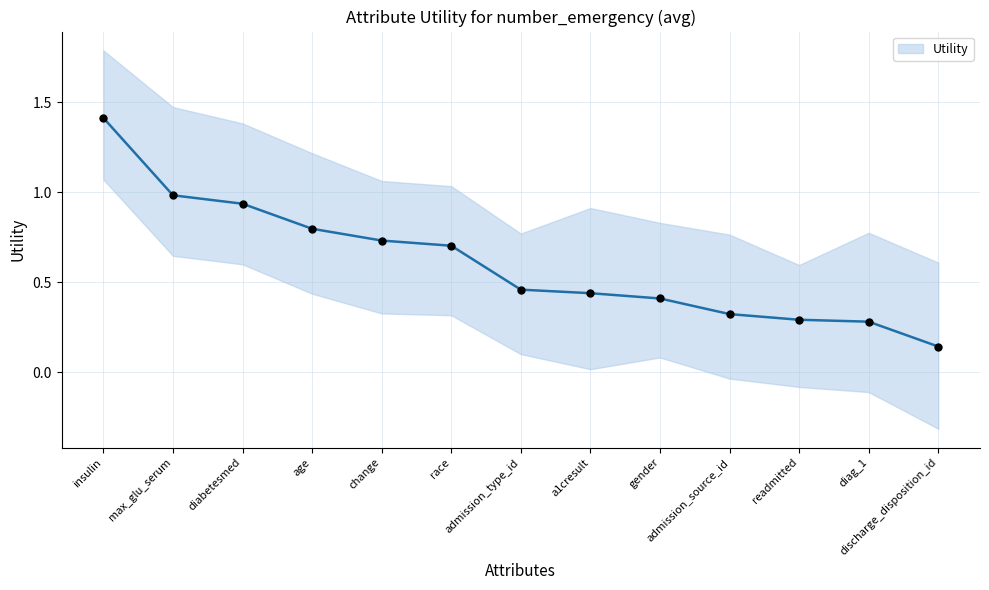

What is the ratio of the value at discharge_disposition_id to the value at insulin?

0.1